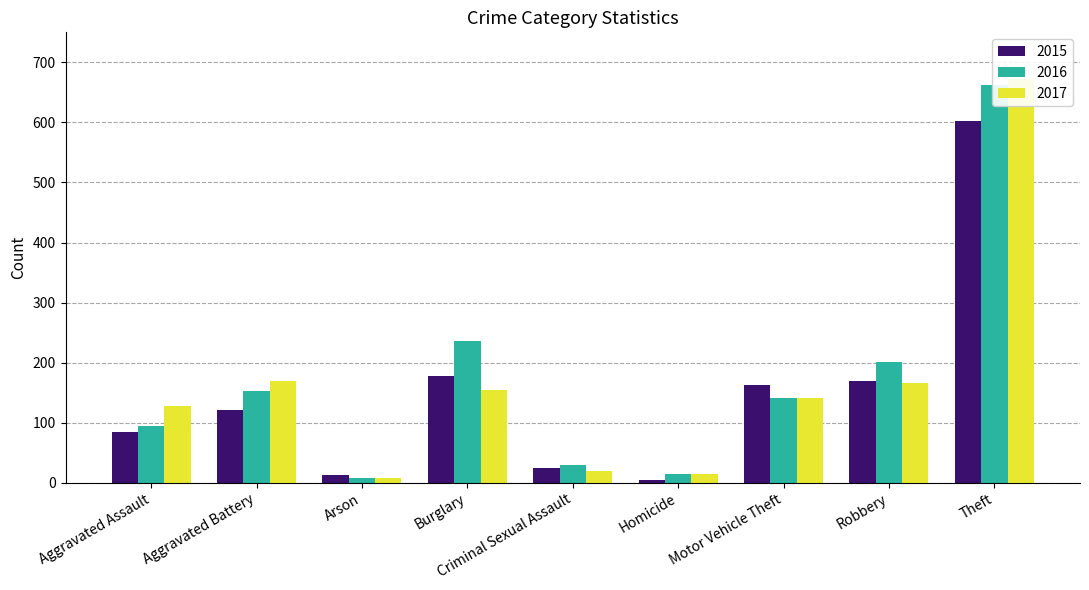

Does the chart contain any negative values?

No